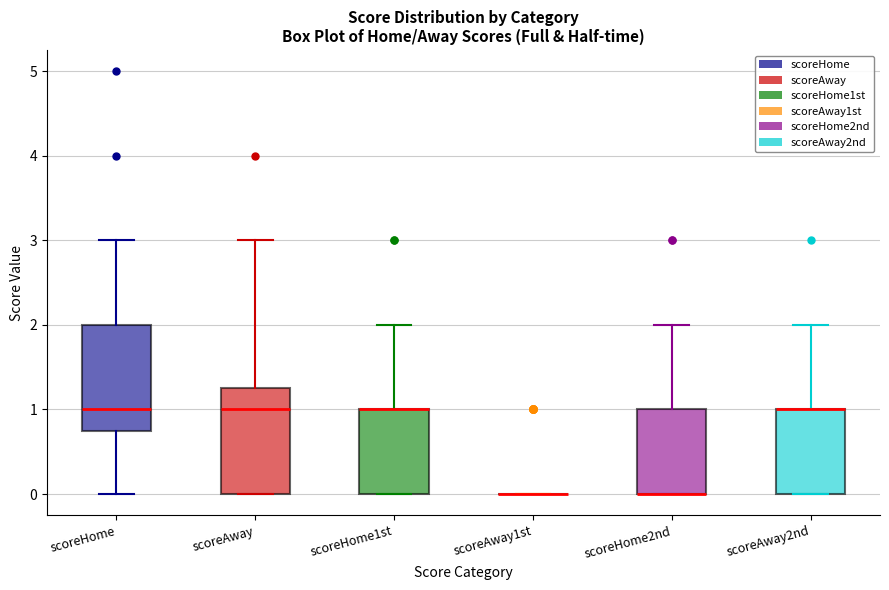

Where is the upper edge of the box for scoreHome2nd on the y-axis? The values are not printed on the chart, so give them approximately, as read against the axis.

1.0